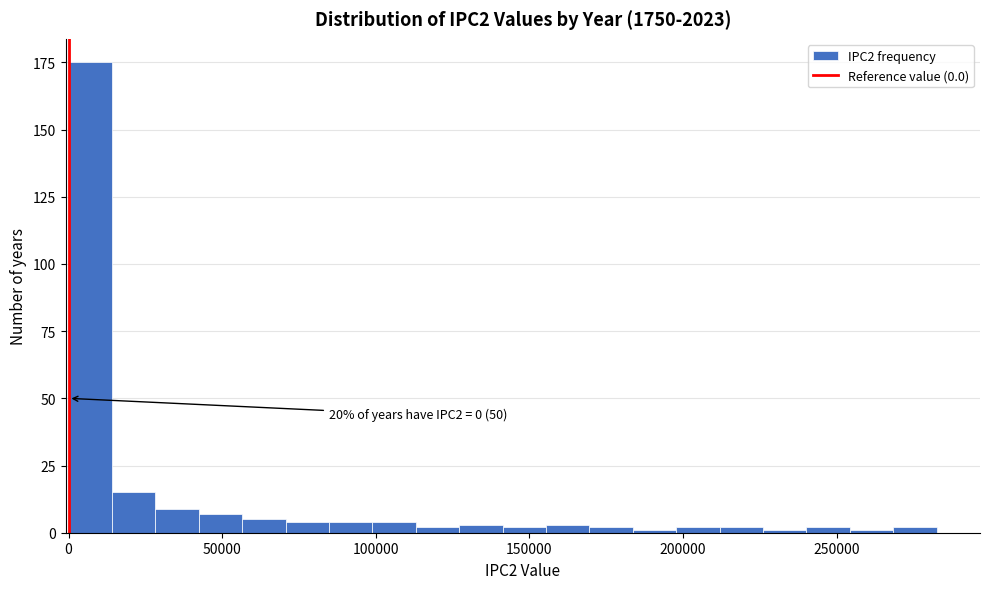

Read against the x-axis, roughly where is the centre of the tallest bar?

5000